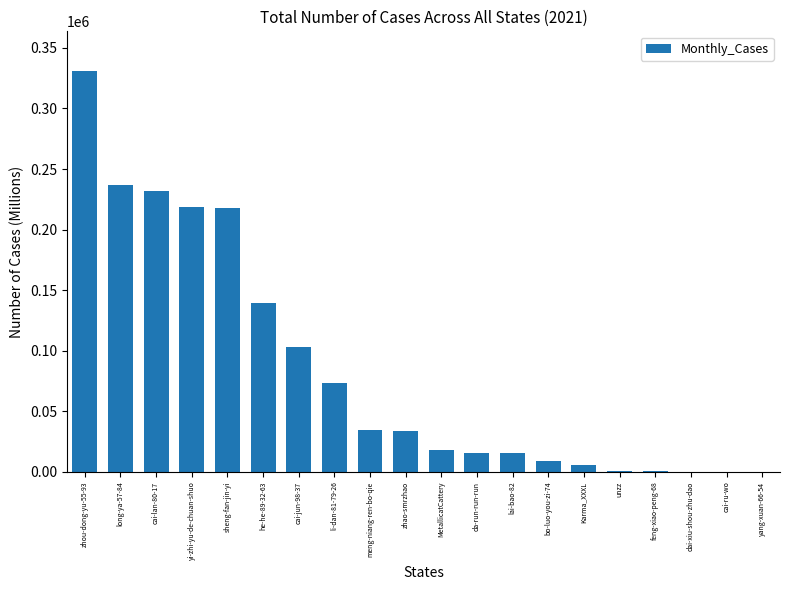

Does the chart contain stacked bars?

No